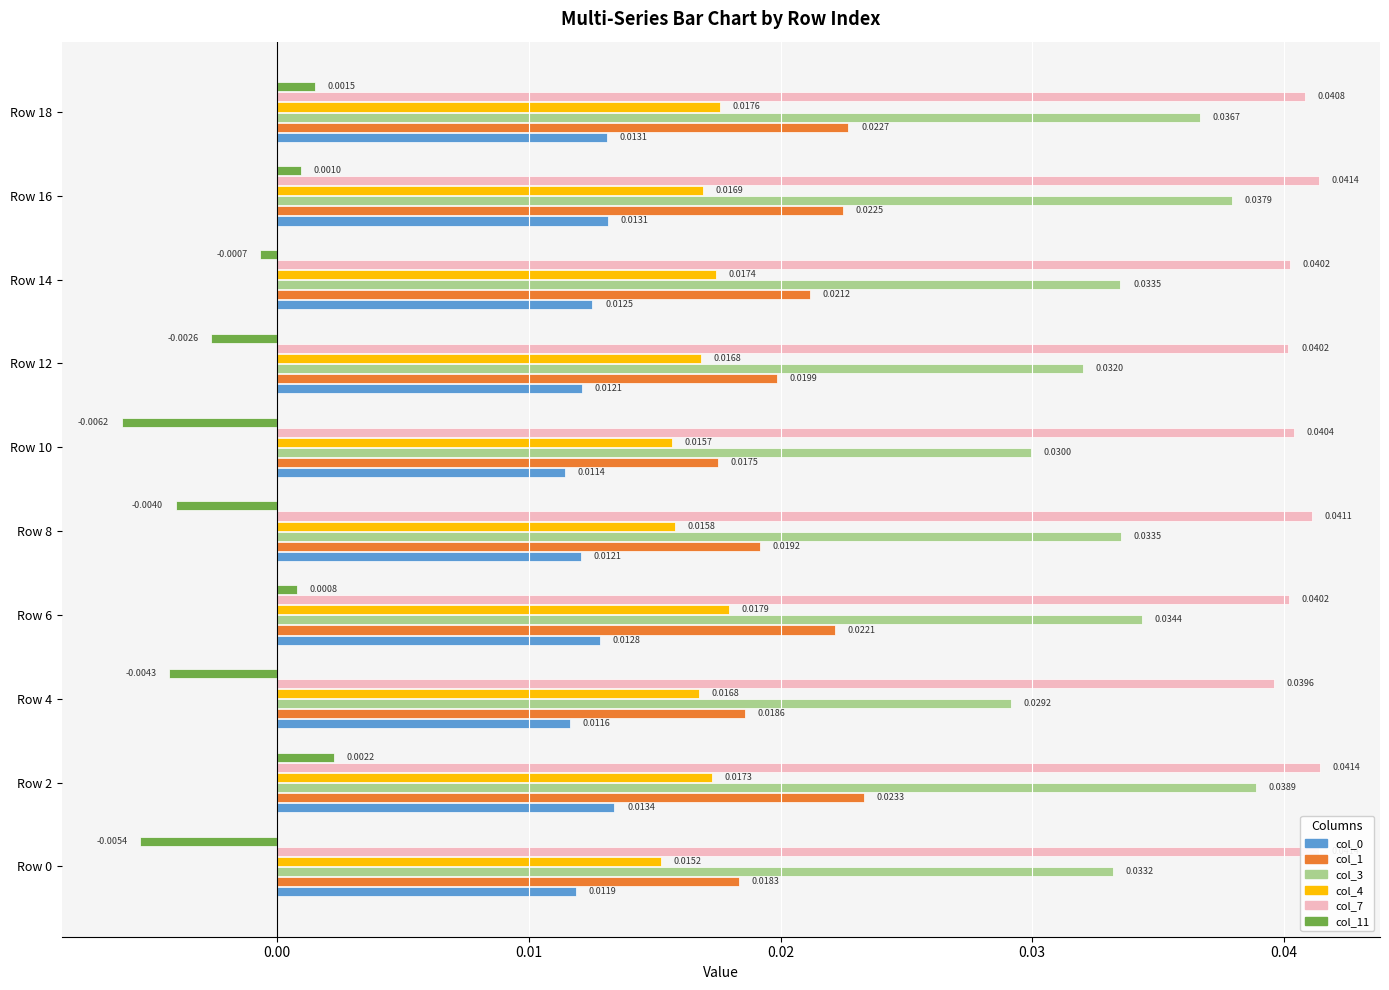

At which category does the chart reach its minimum across all series?

Row 10